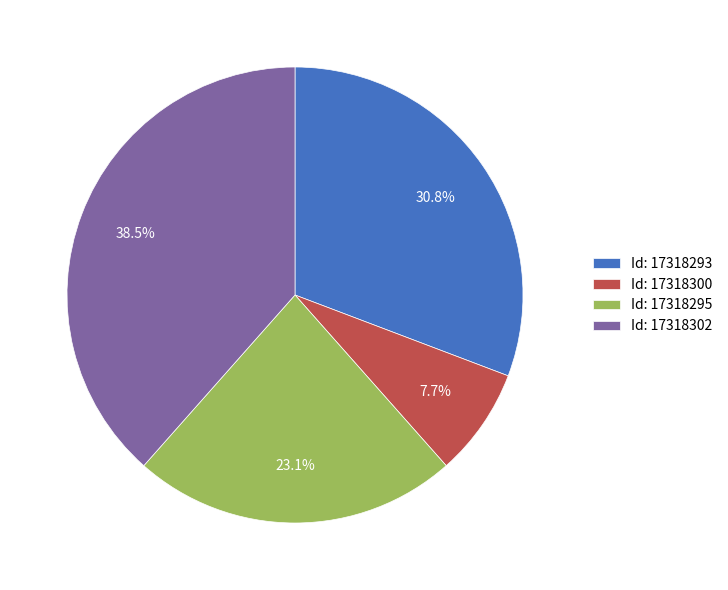

Rank the categories by value from lowest to highest.

Id: 17318300, Id: 17318295, Id: 17318293, Id: 17318302